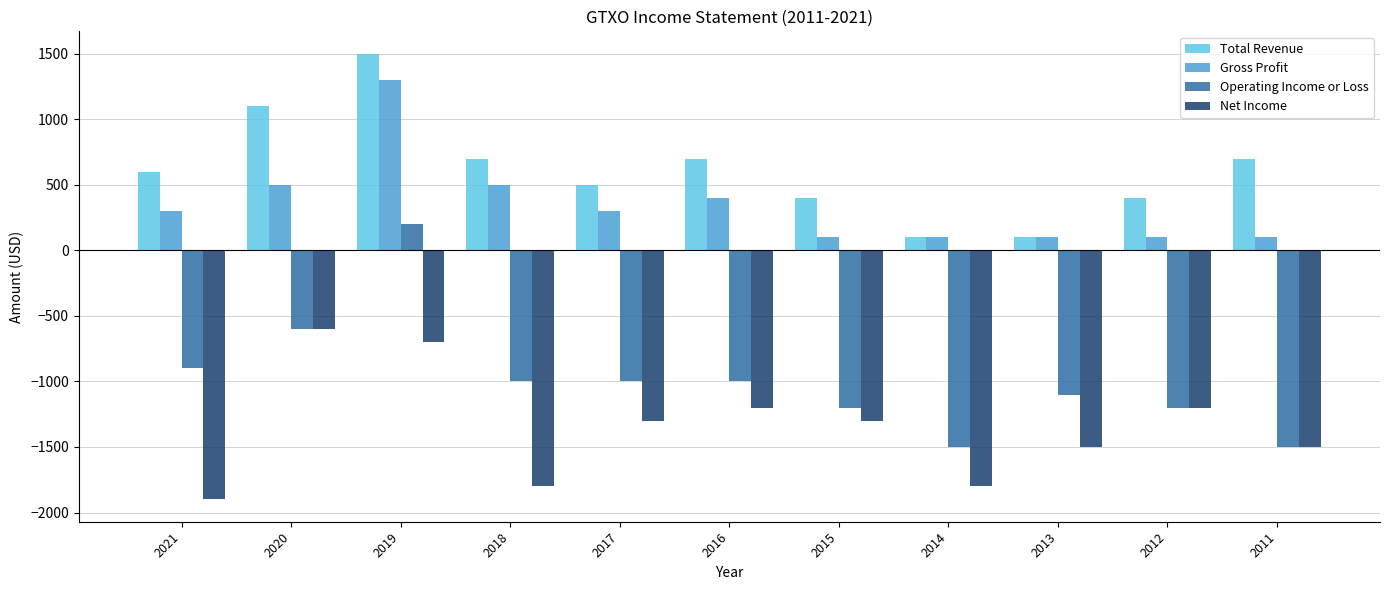

Reading right to left, list all the values displayed in this chart.

Total Revenue: 700	400	100	100	400	700	500	700	1500	1100	600
Gross Profit: 100	100	100	100	100	400	300	500	1300	500	300
Operating Income or Loss: -1500	-1200	-1100	-1500	-1200	-1000	-1000	-1000	200	-600	-900
Net Income: -1500	-1200	-1500	-1800	-1300	-1200	-1300	-1800	-700	-600	-1900